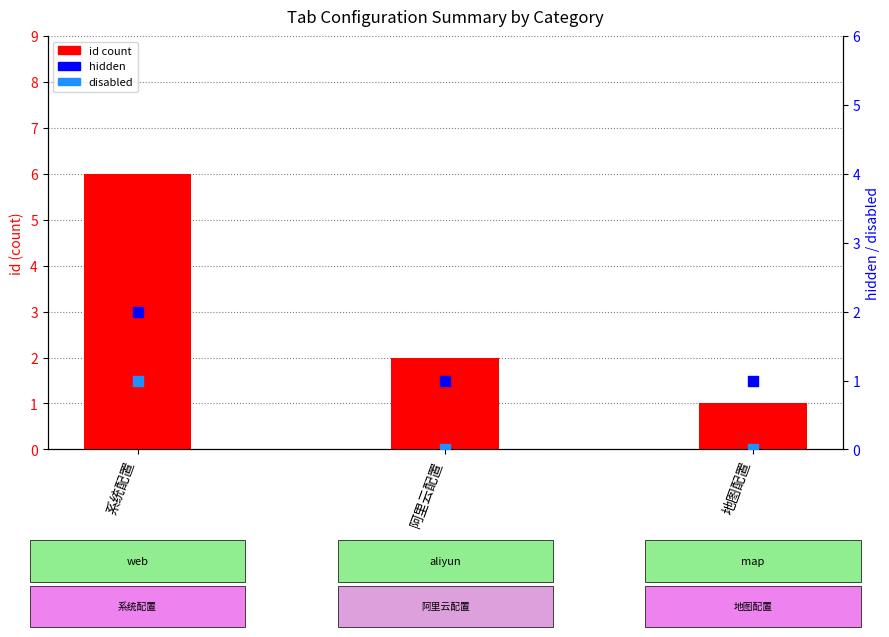

Is the value of hidden at 地图配置 greater than the value of id count at 地图配置?

No